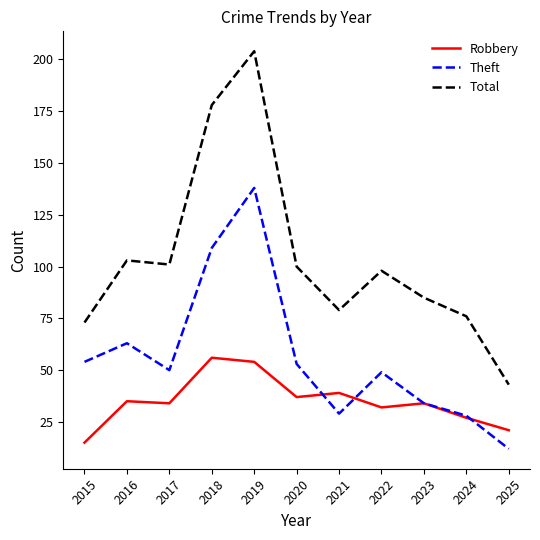

What is the difference between the highest and lowest values at 2022?

66